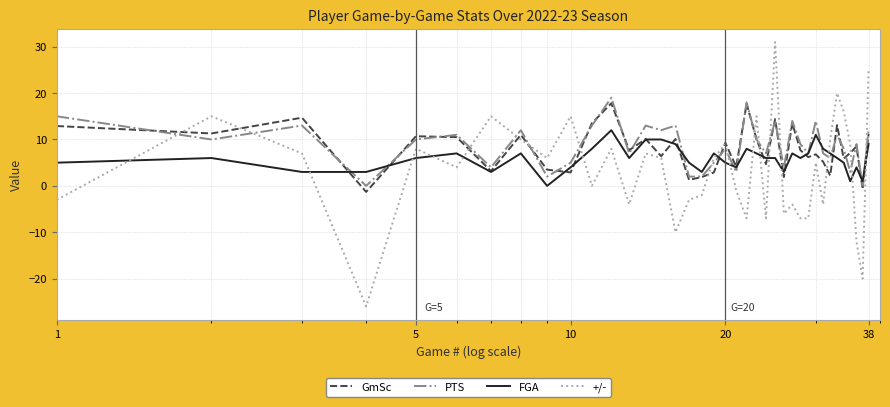

Rank the series by their average value, from highest to lowest.

PTS, GmSc, FGA, +/-